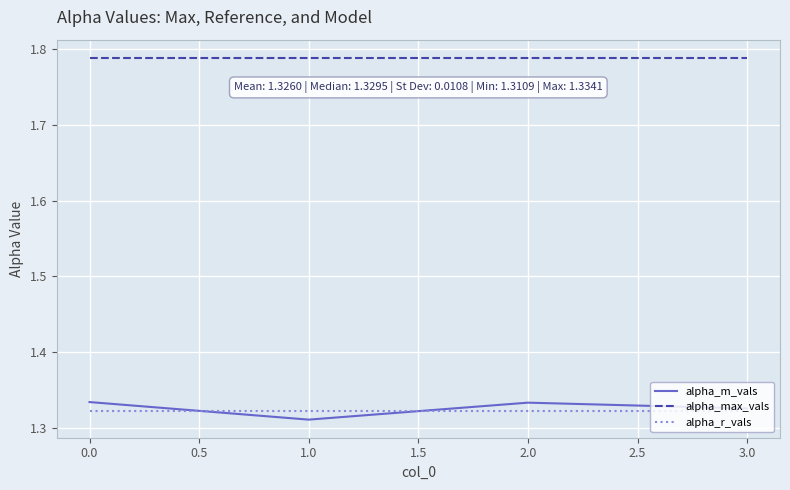

Which category has the lowest value in the alpha_m_vals series?

1.0